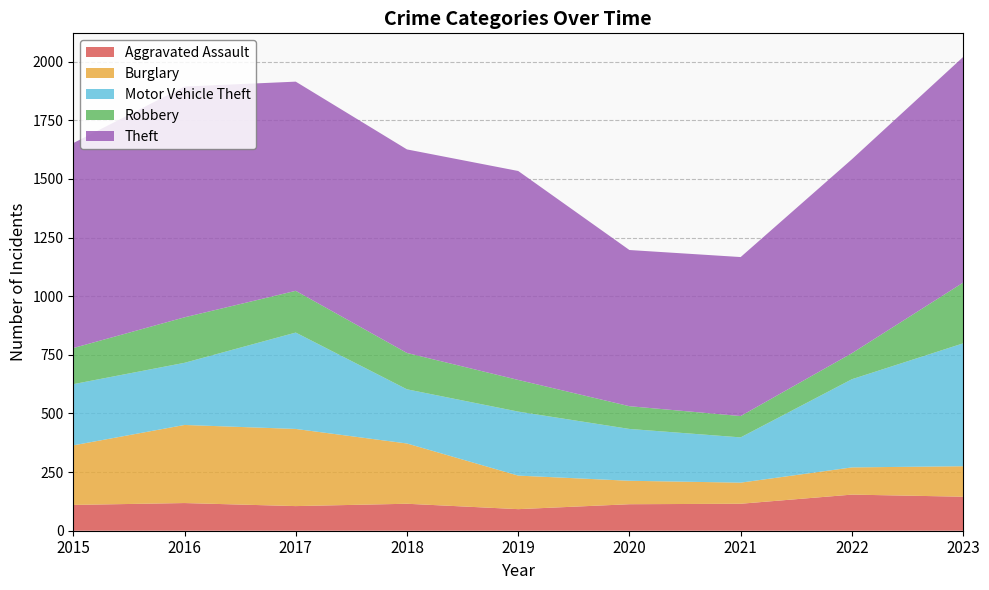

Reading left to right, list all the values displayed in this chart.

Aggravated Assault: 110	118	105	115	92	113	115	154	145
Burglary: 254	333	329	257	143	100	90	116	130
Motor Vehicle Theft: 261	265	411	231	273	221	193	376	524
Robbery: 154	194	178	155	135	97	91	111	259
Theft: 874	984	892	868	891	666	678	827	962